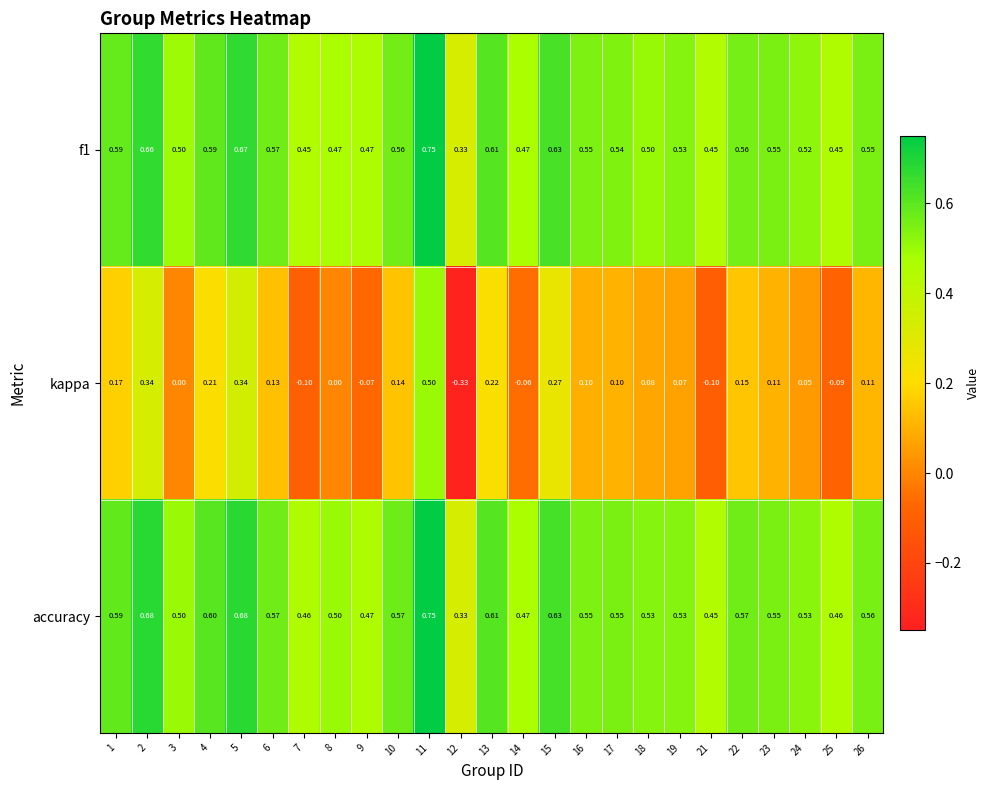

Which series has the largest total across all categories?

accuracy